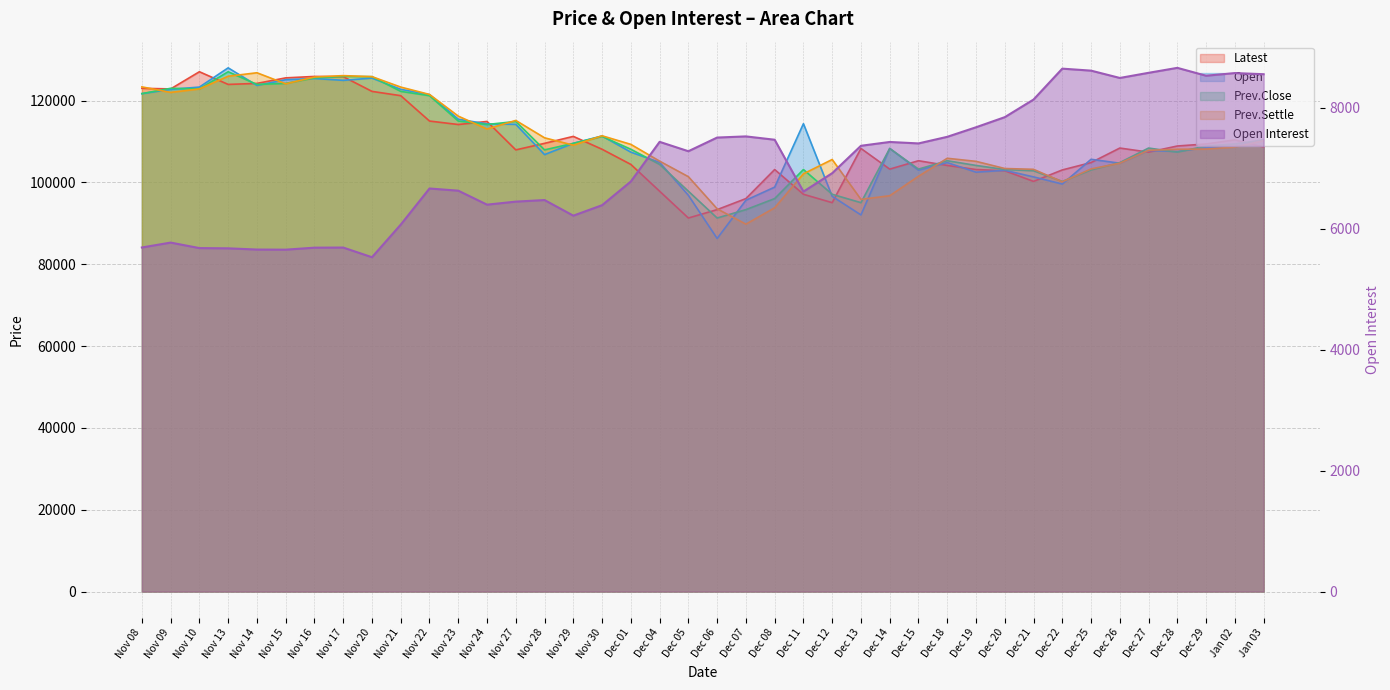

What is the value of the Open point at the 16th from the left?

109550